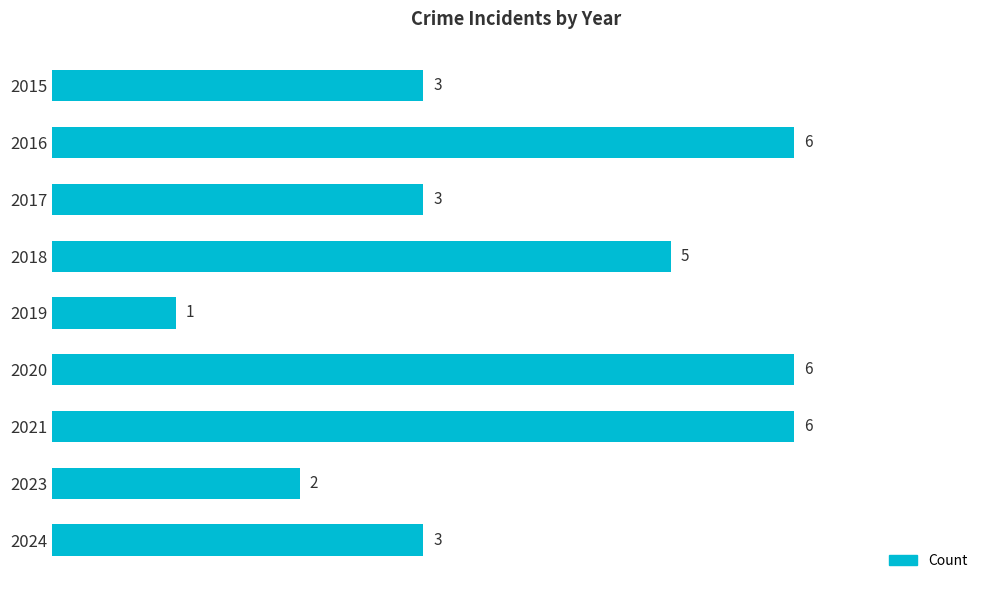

At which category does the chart reach its minimum across all series?

2019